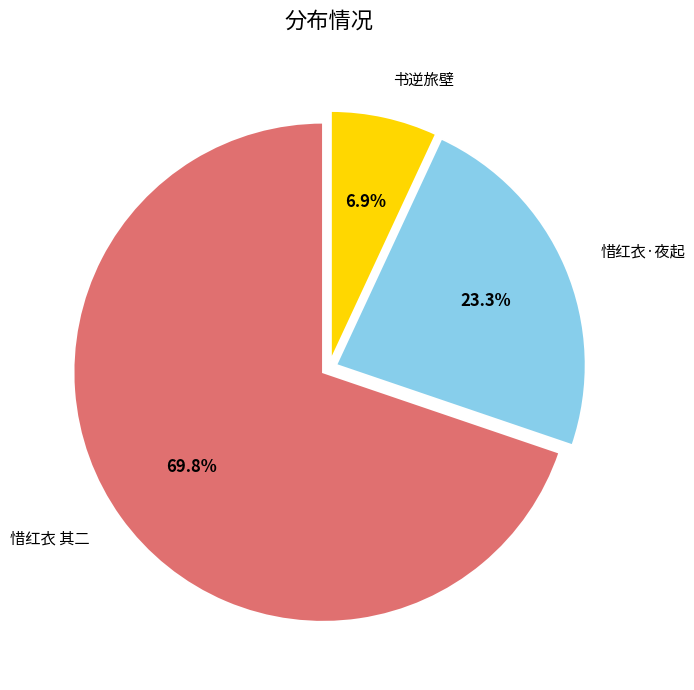

Approximately how many times larger is the value at 书逆旅壁 compared to 惜红衣·夜起?

0.3